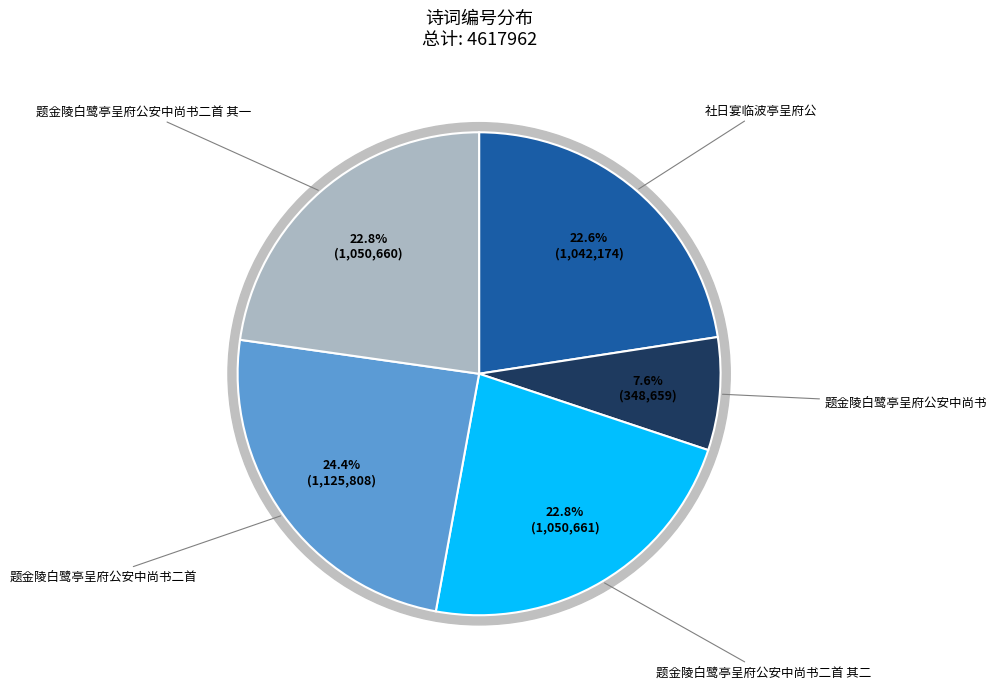

How many slices are in this pie chart?

5